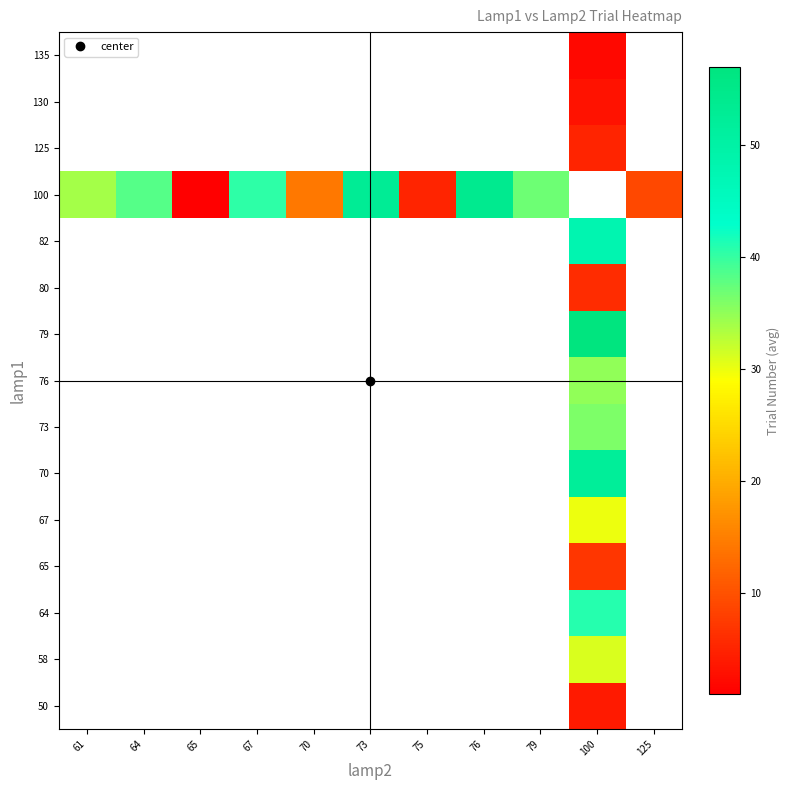

Is it true that 100 equals 9.0 at 125?

True